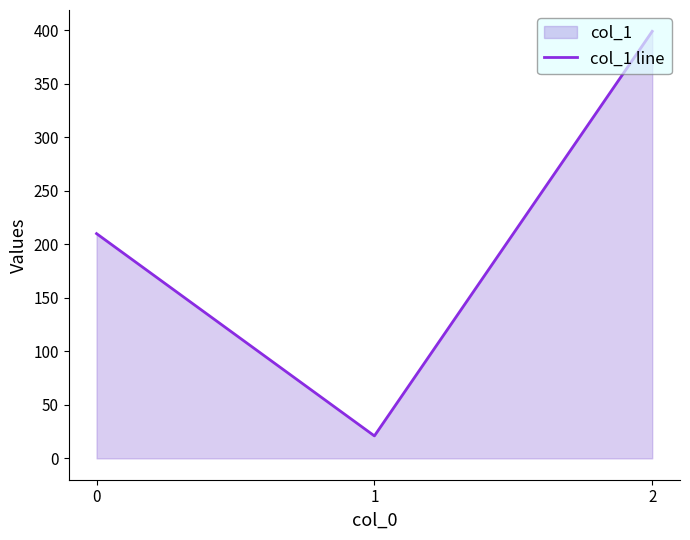

List the labels in order of value, largest first.

2, 0, 1